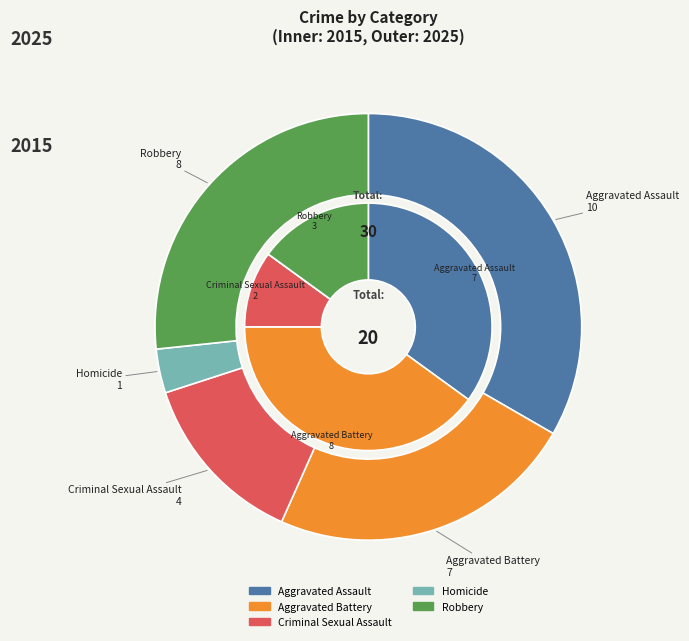

Rank the categories by value from highest to lowest.

Aggravated Assault, Robbery, Aggravated Battery, Criminal Sexual Assault, Homicide